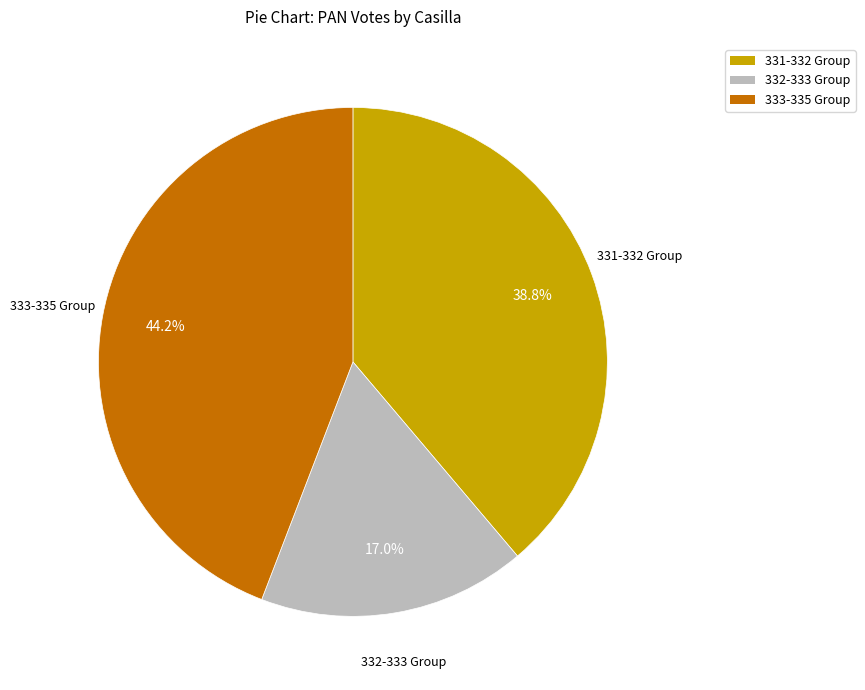

Does any single category account for the majority?

No